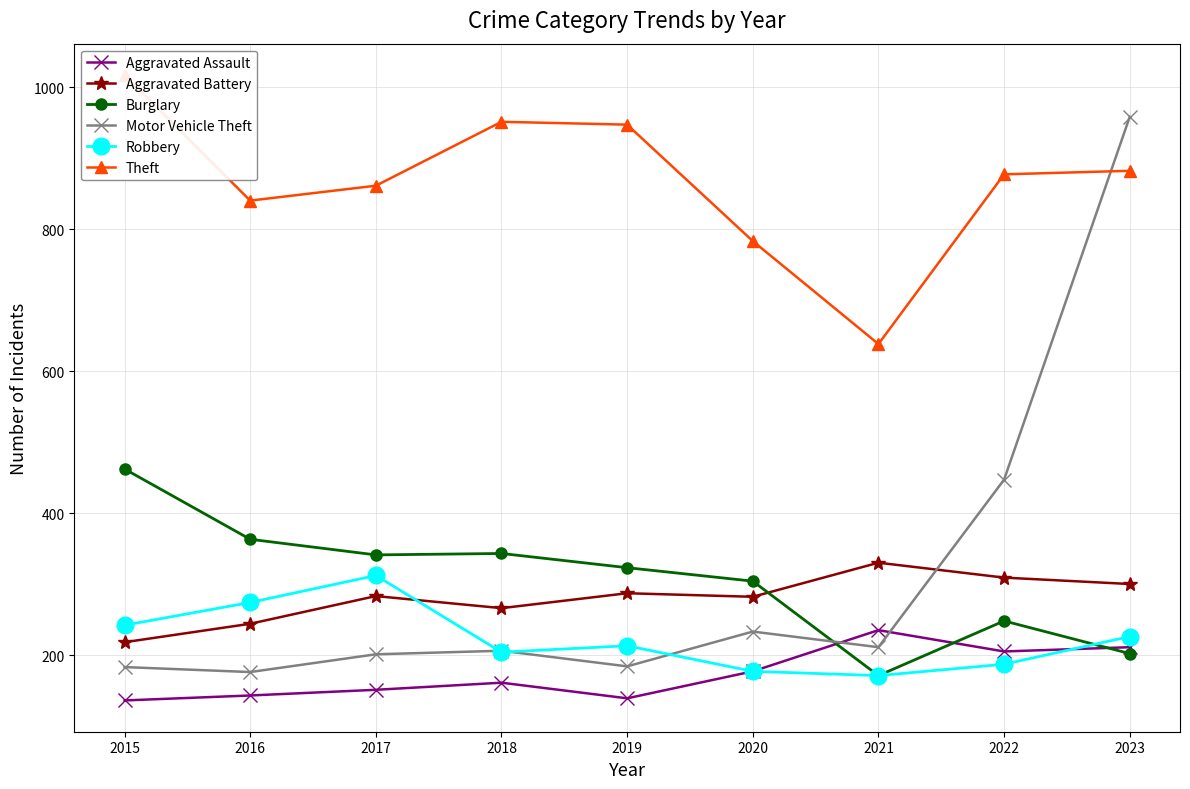

Which category has the lowest value across all series?

2015